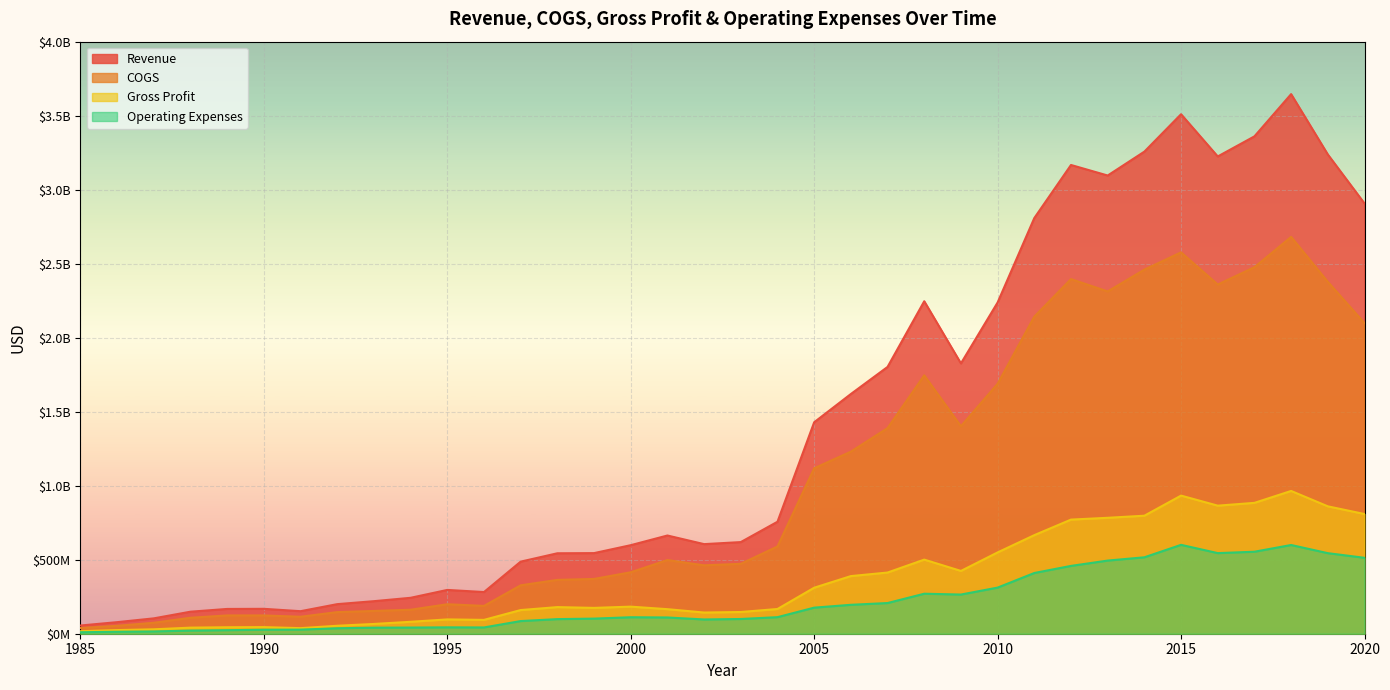

At which category does COGS reach its first local valley?

1991